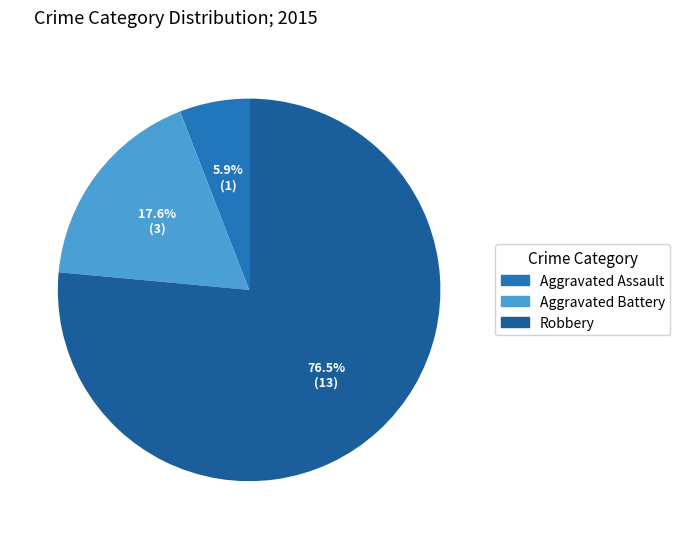

Combined, what portion of the pie is Aggravated Battery and Robbery?

94.1%